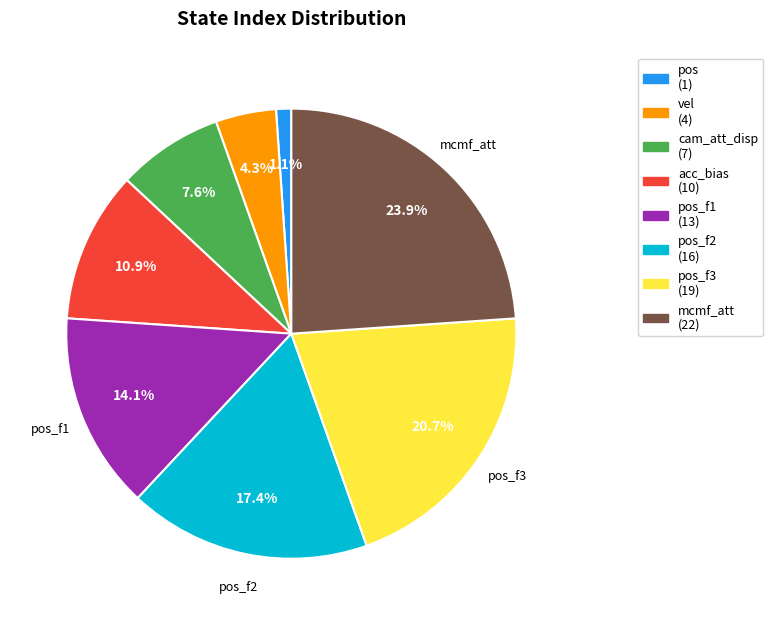

To the nearest percent, what is the average slice percentage?

12%